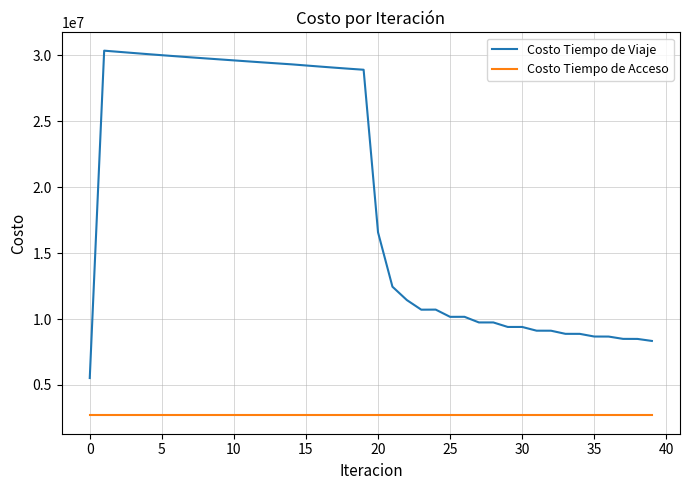

How many values in the Costo Tiempo de Viaje series exceed 16568854?

20